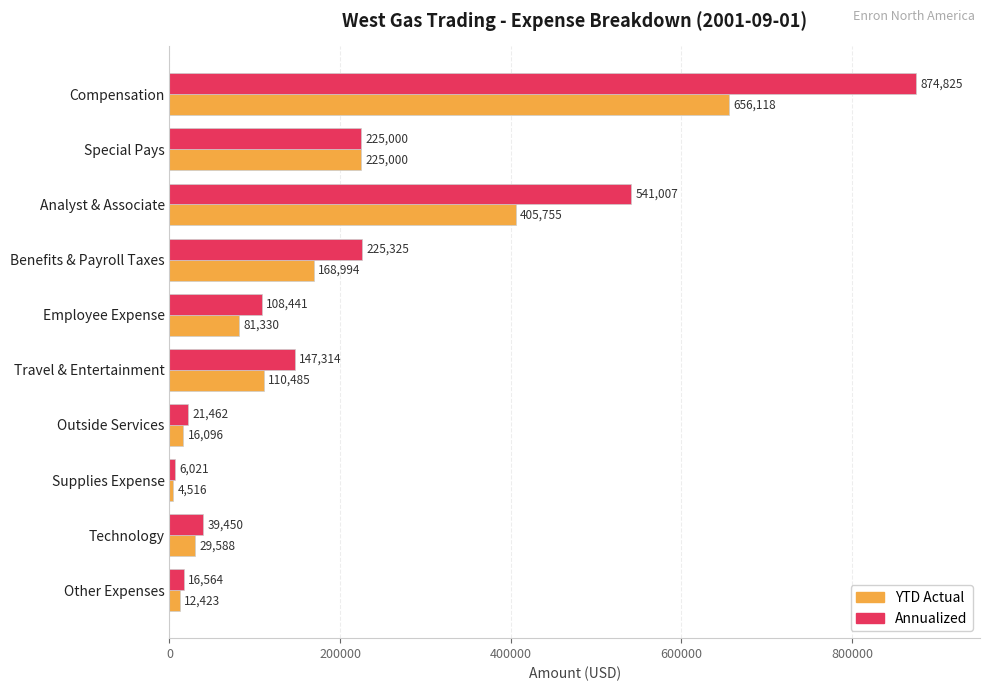

Is the value of YTD Actual at Other Expenses greater than the value of Annualized at Analyst & Associate?

No